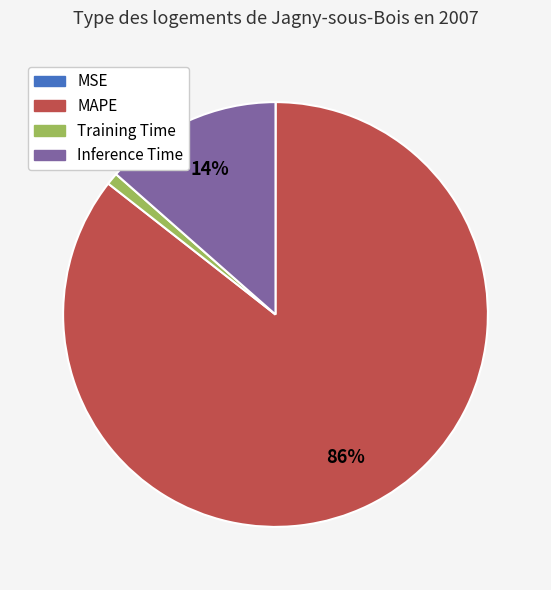

What is the largest slice in the pie chart?

MAPE